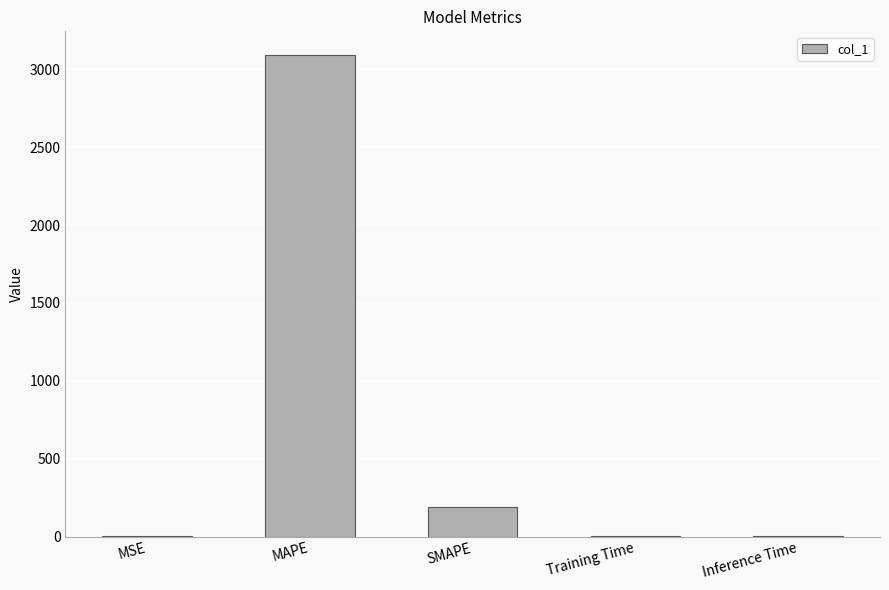

What is the difference between the values at Training Time and MSE?

0.1